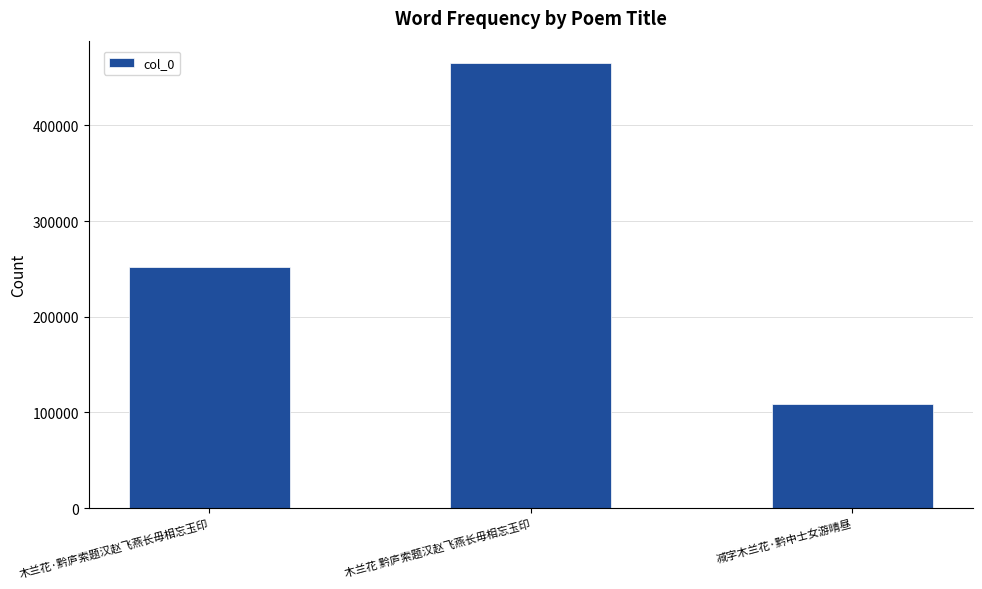

Reading left to right, transcribe all the data shown in this chart.

252106	465217	108654